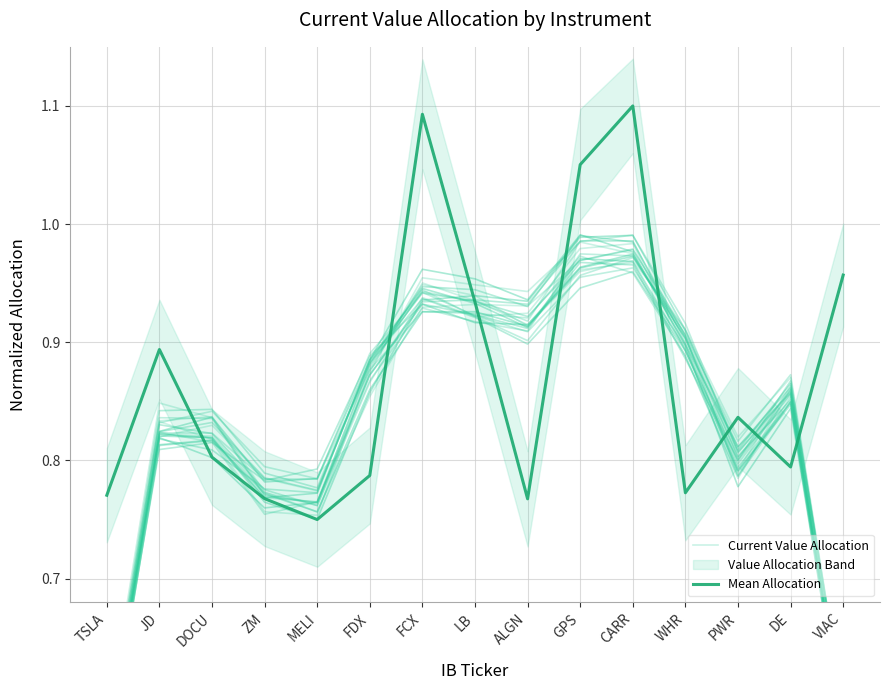

True or false: Mean Allocation has a value of 0.2 at DE.

False